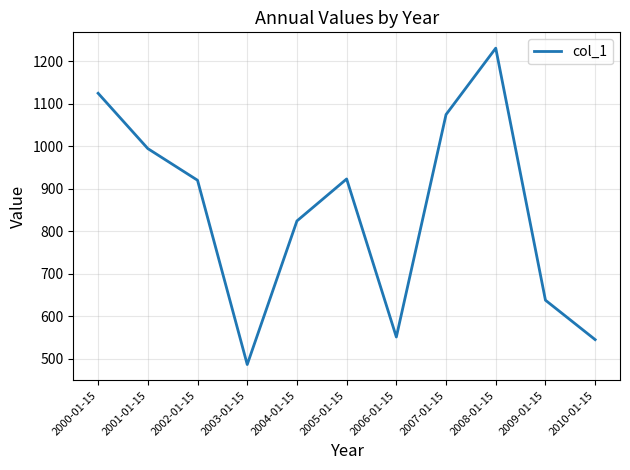

What is the difference between the values at 2008-01-15 and 2007-01-15?

156.3